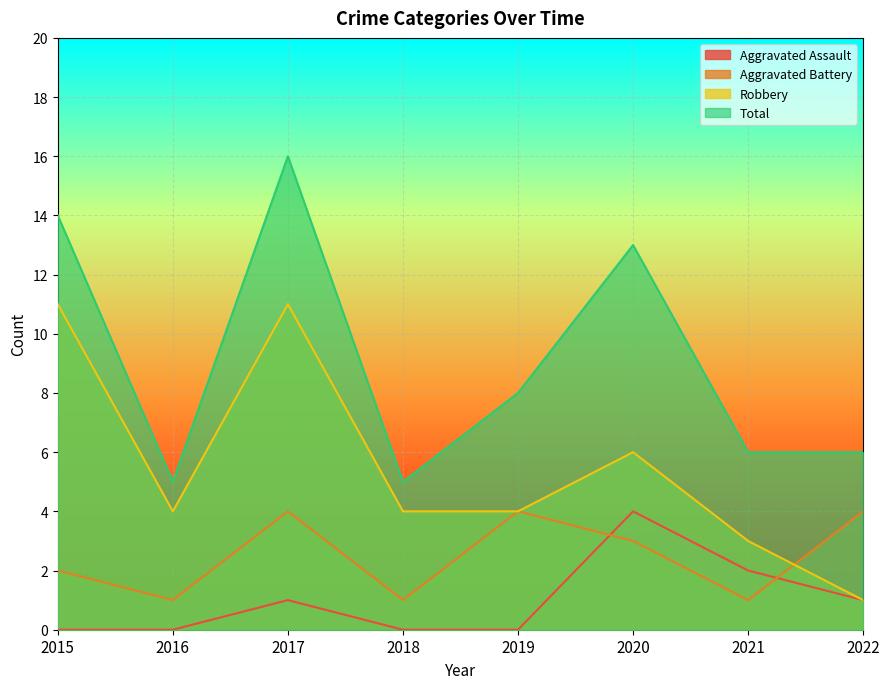

True or false: Total and Robbery intersect in this chart.

False